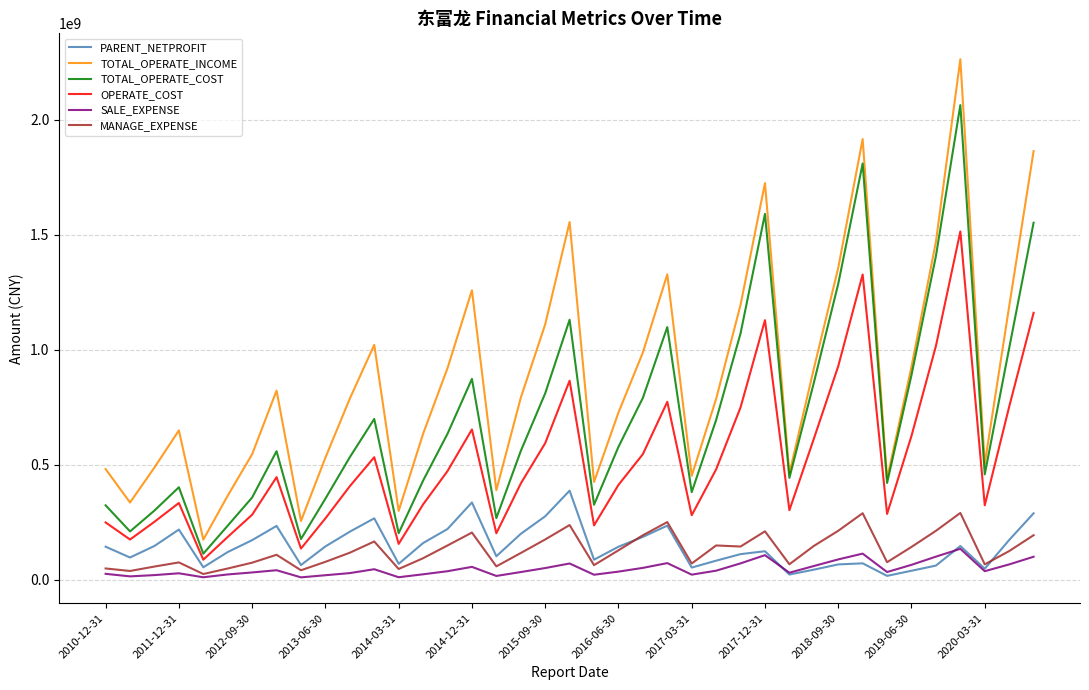

Which series has the largest total across all categories?

TOTAL_OPERATE_INCOME